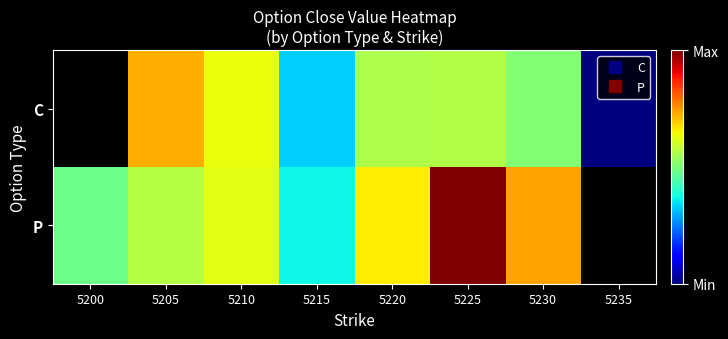

At which category does the chart reach its minimum across all series?

5235